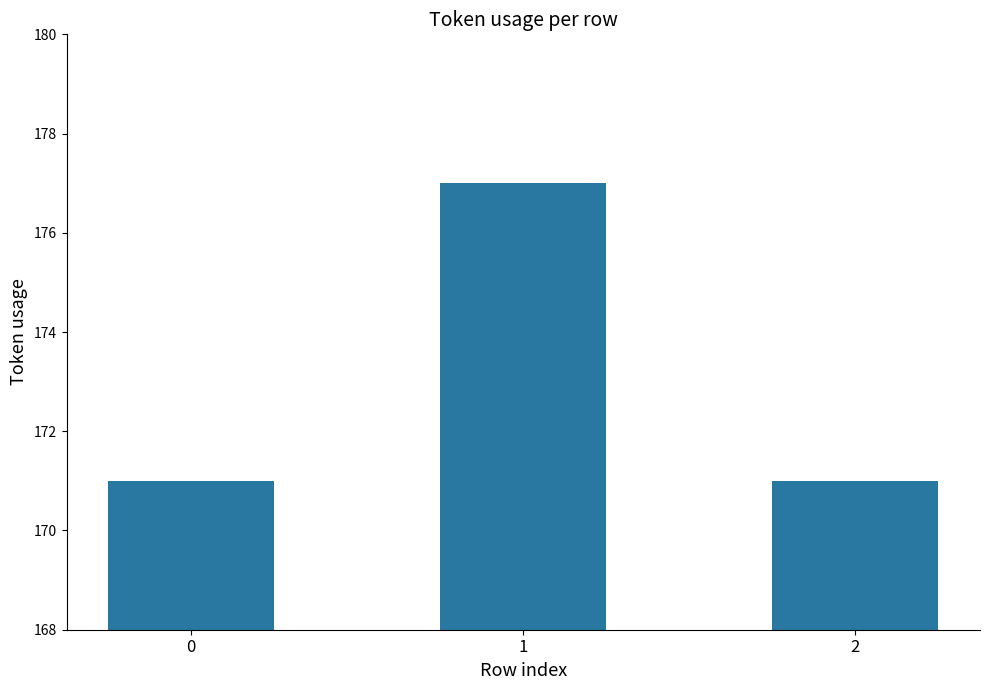

The value at 2 is 171. True or false?

True